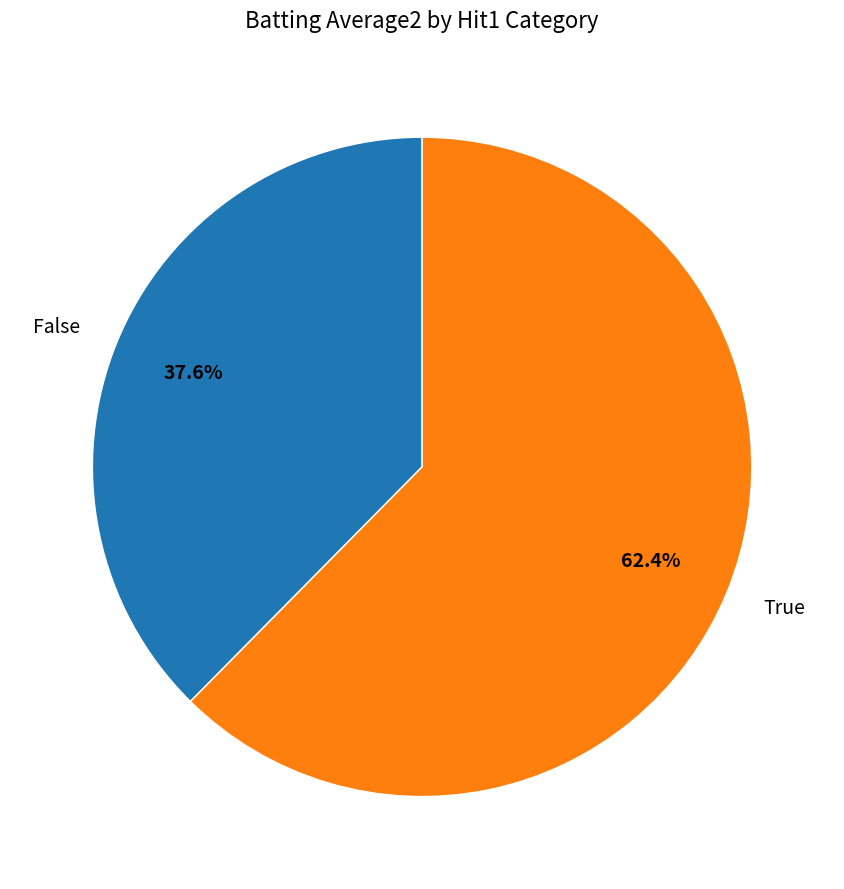

Rank the categories by value from highest to lowest.

True, False